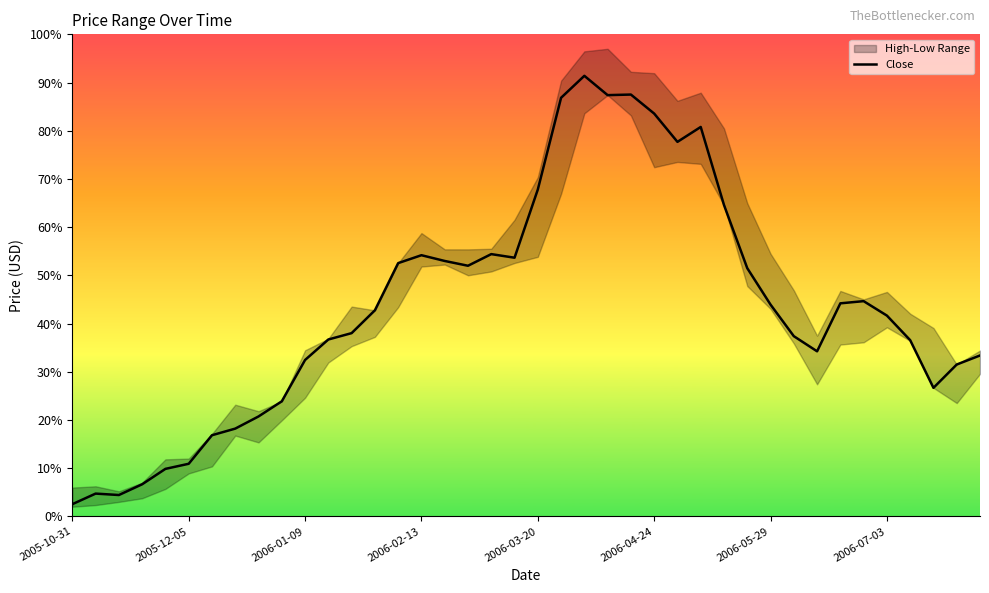

How many values are below 42?

20